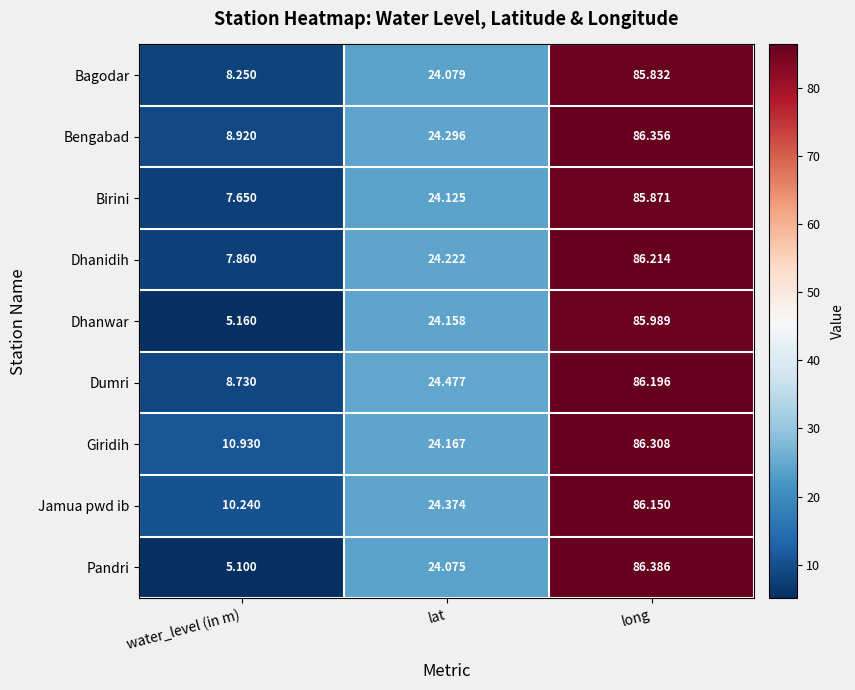

What is the total value across all series at long?

775.3